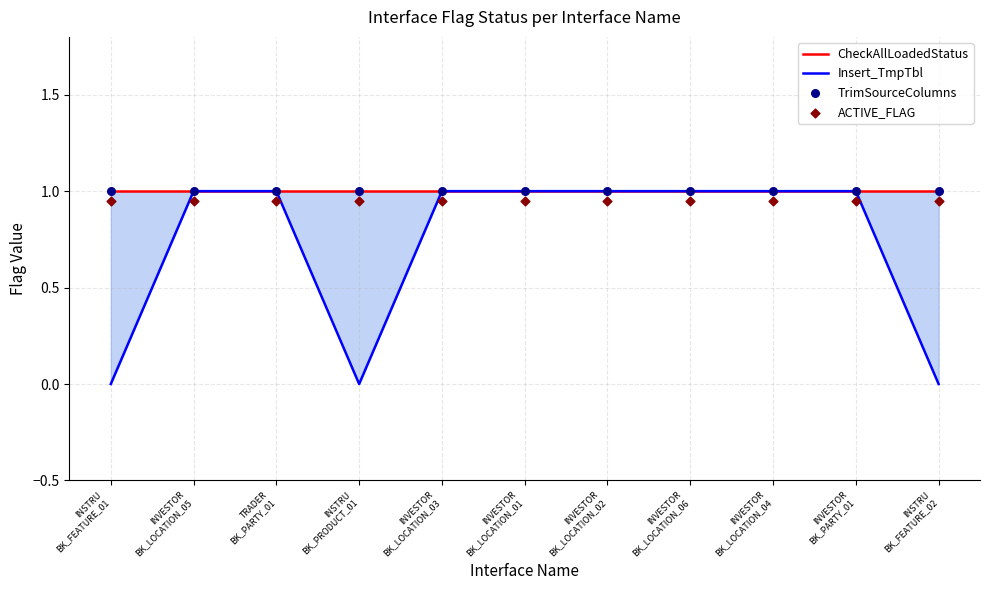

Which series reaches the maximum Y coordinate?

CheckAllLoadedStatus